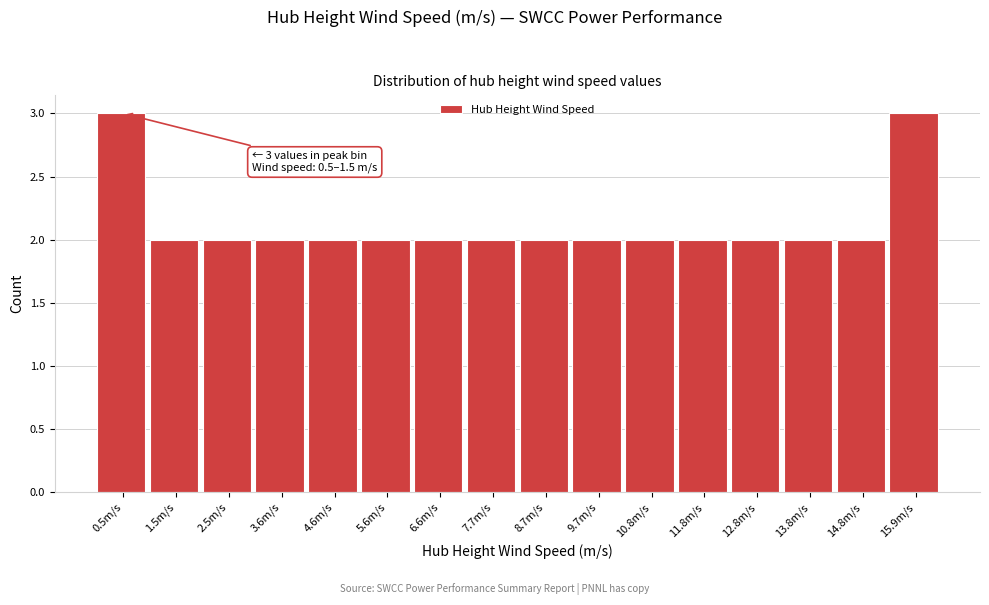

Reading right to left, extract all data points from this chart.

3	2	2	2	2	2	2	2	2	2	2	2	2	2	2	3